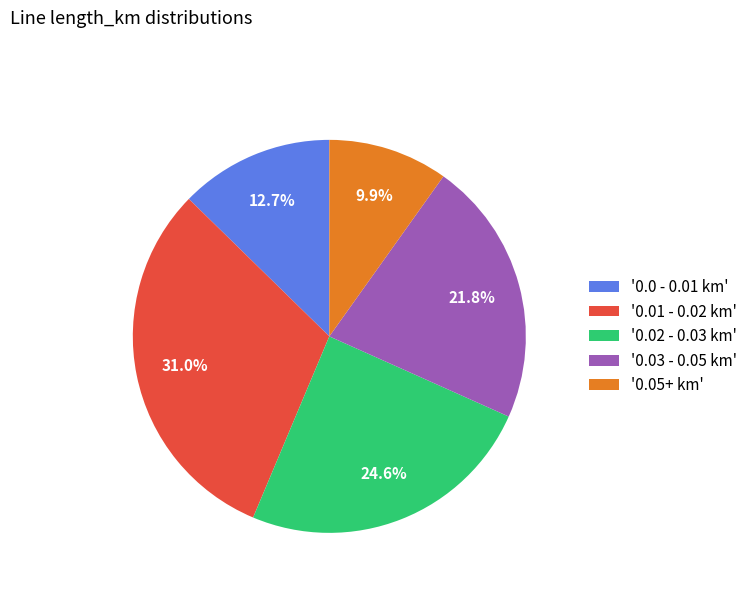

To the nearest percent, what is the difference between the largest and smallest slice percentages?

21%